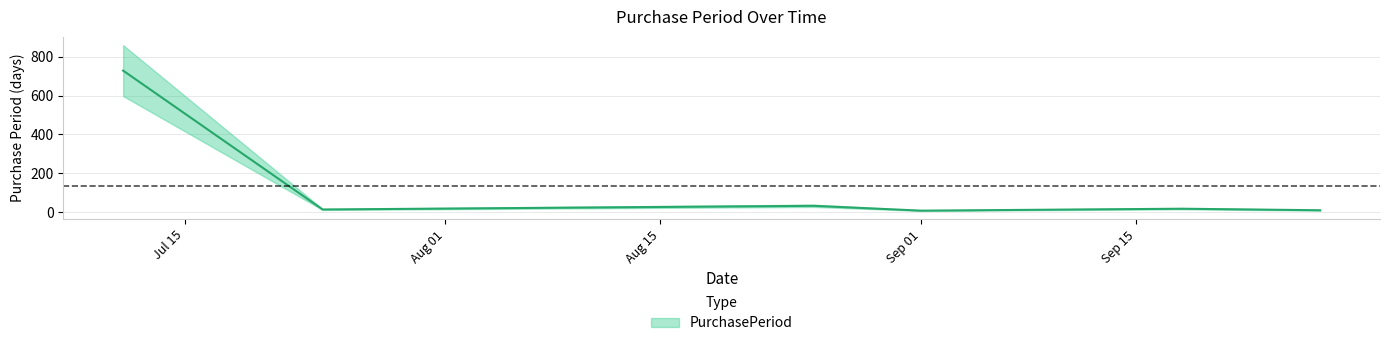

Reading right to left, what are all the values shown in this chart?

9	17	7	32	13	729